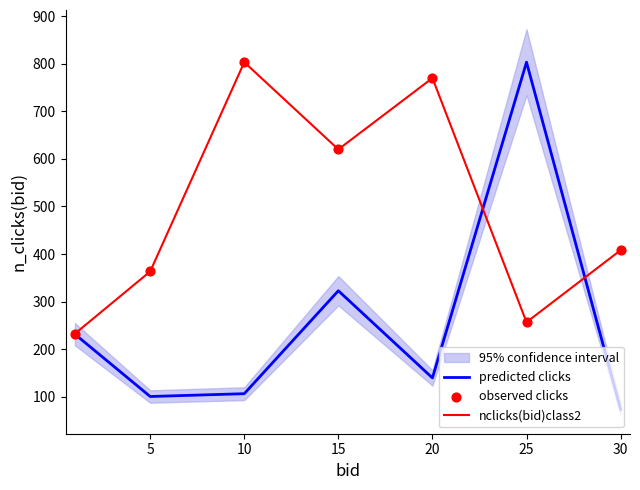

Which series contains the highest Y value?

predicted clicks